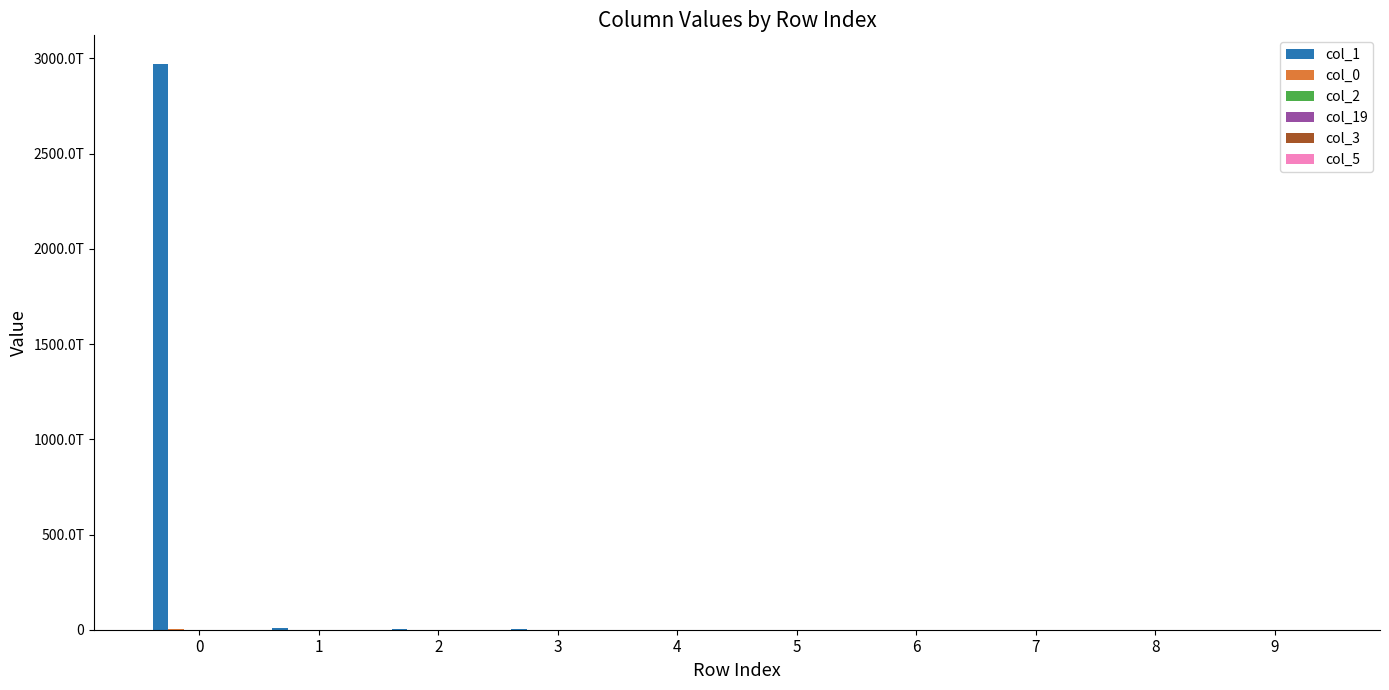

What is the difference between the col_0 values at 6 and 9?

299260040641